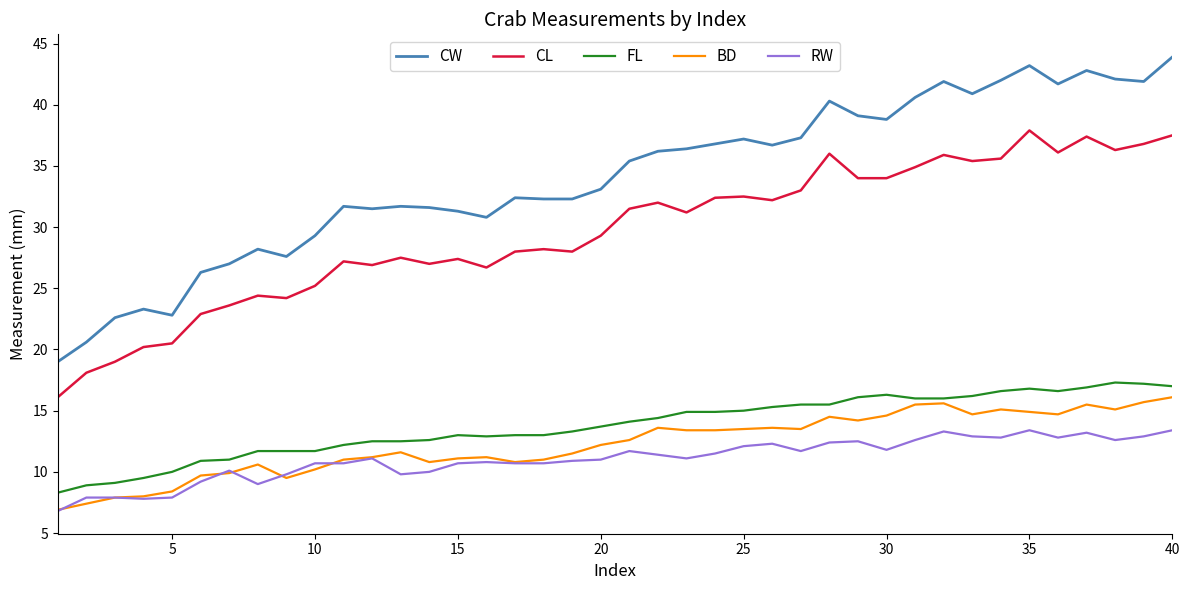

True or false: FL and RW cross at least once.

False